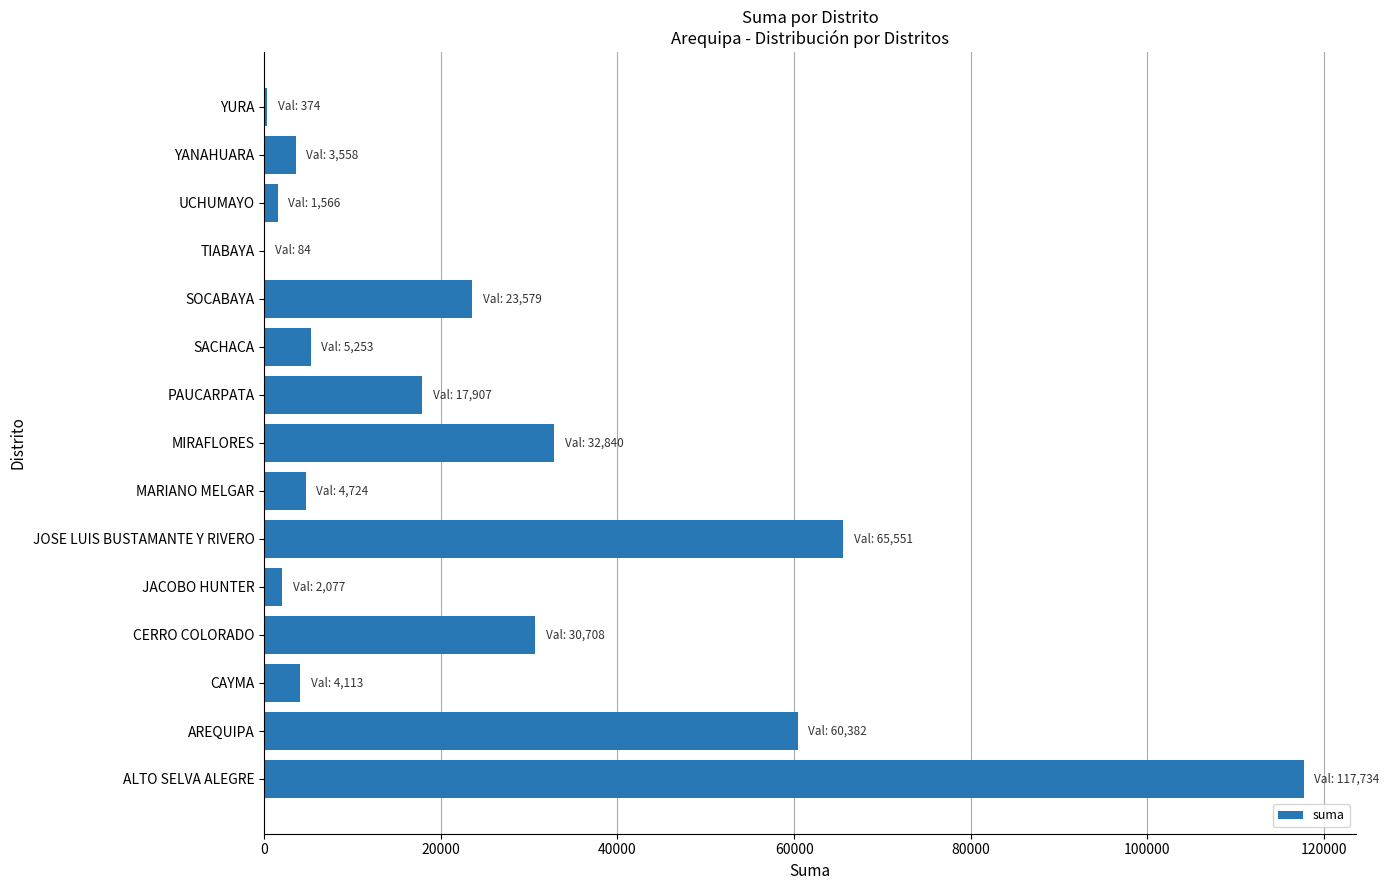

What is the sum of all values?

370448.7